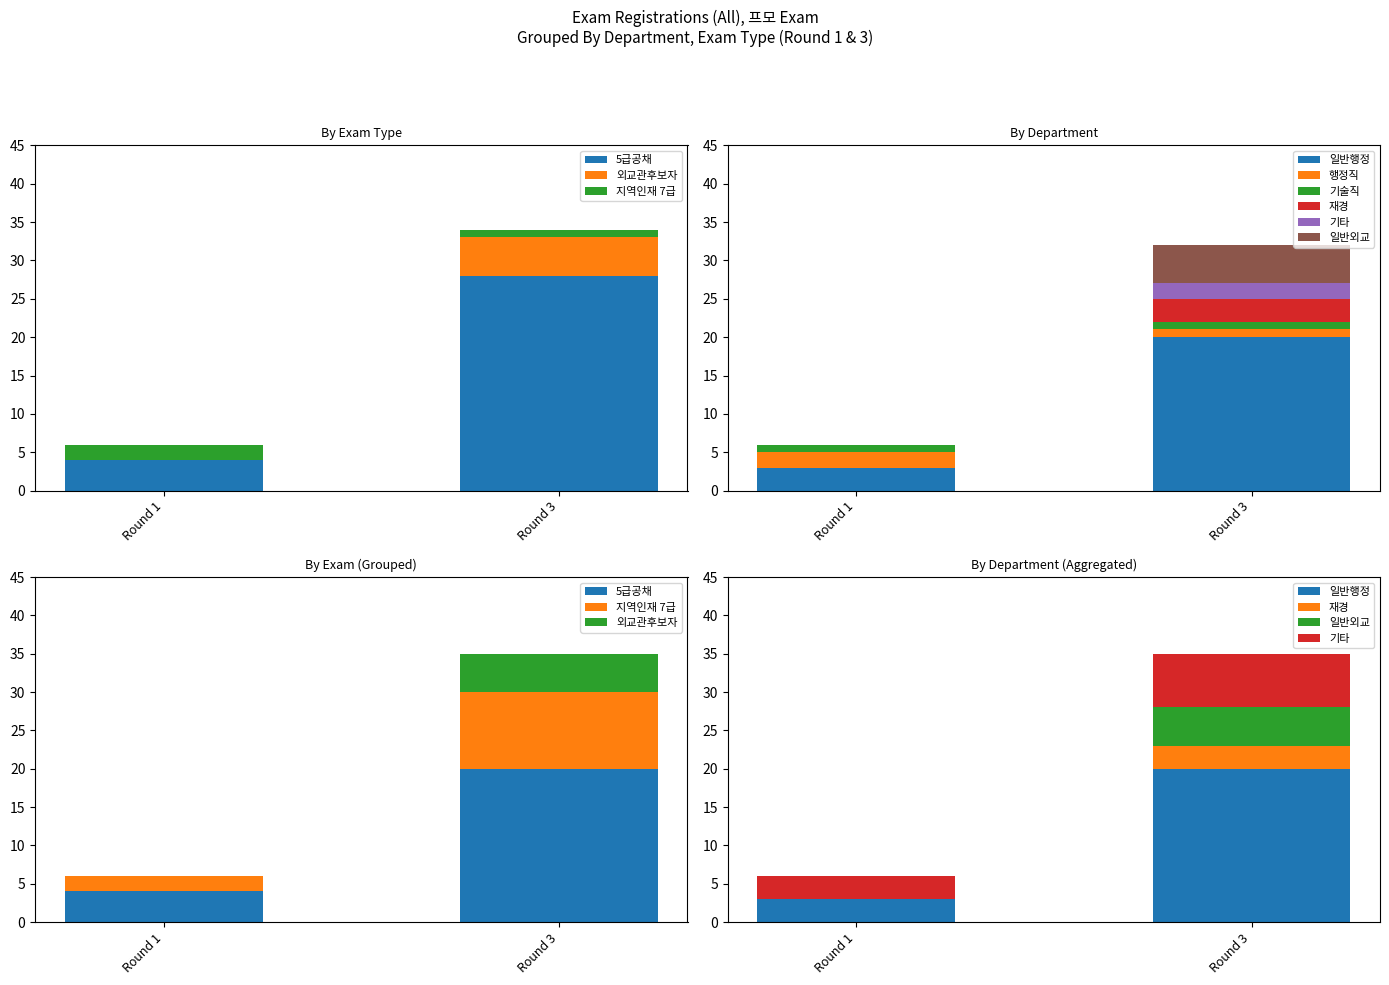

True or false: 외교관후보자 has a value of 2 at 1.

False